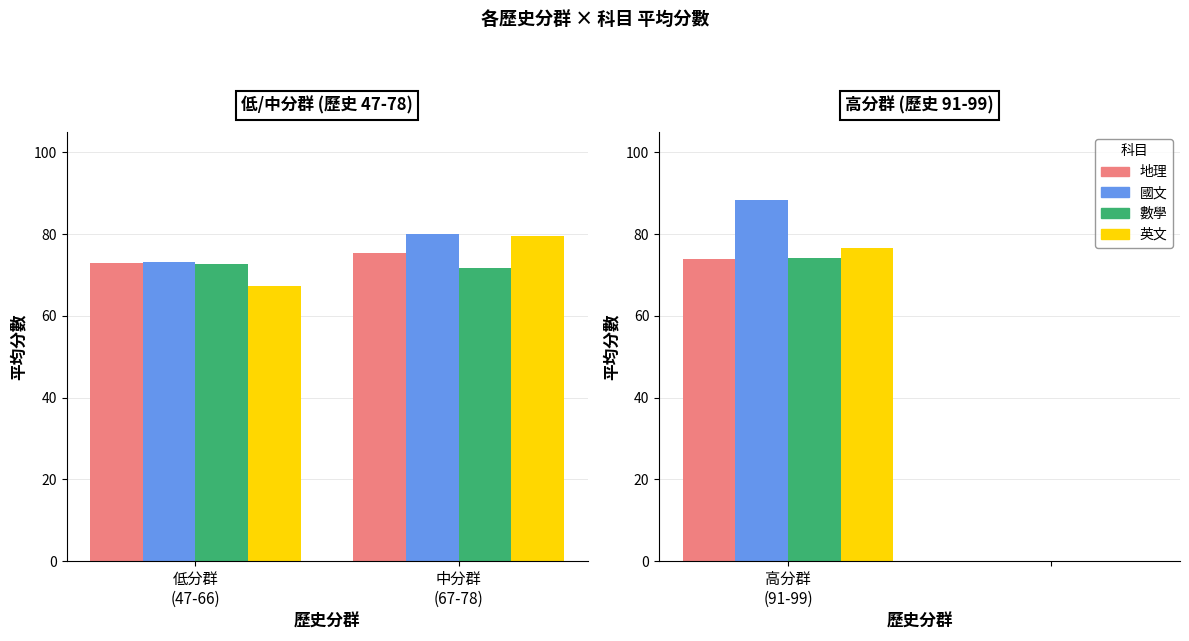

Which series has the largest total across all categories?

國文